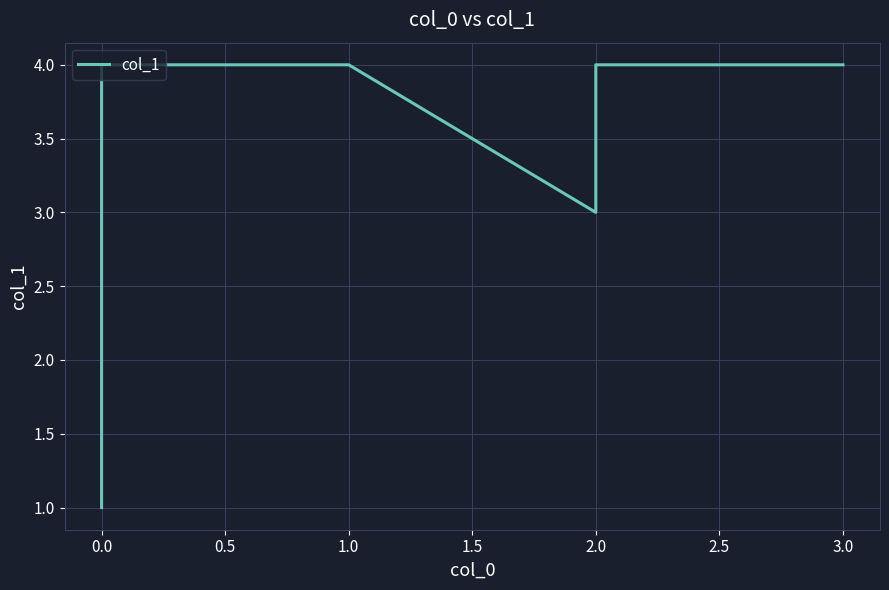

What is the minimum value shown in the chart?

1